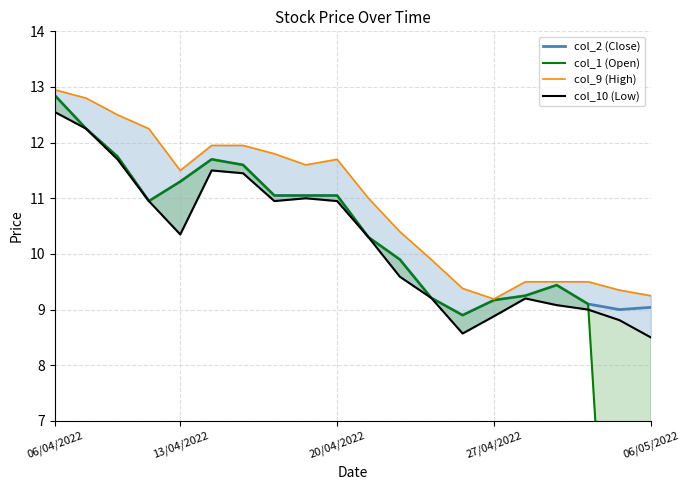

True or false: col_1 (Open) has more than 0 points higher than both neighbors.

True